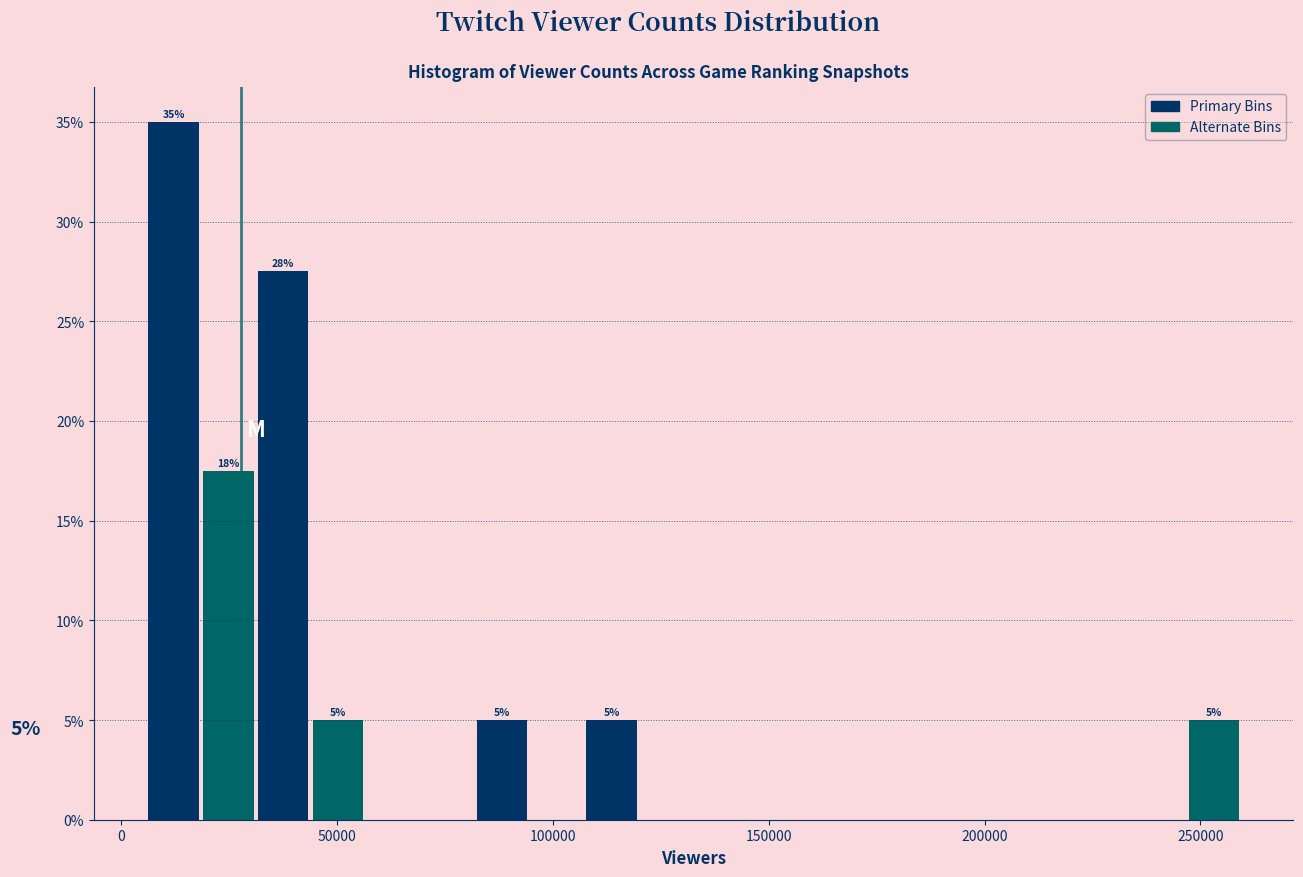

Around what value on the x-axis is the tallest bar? Give the approximate position of its centre, as read against the axis.

10000